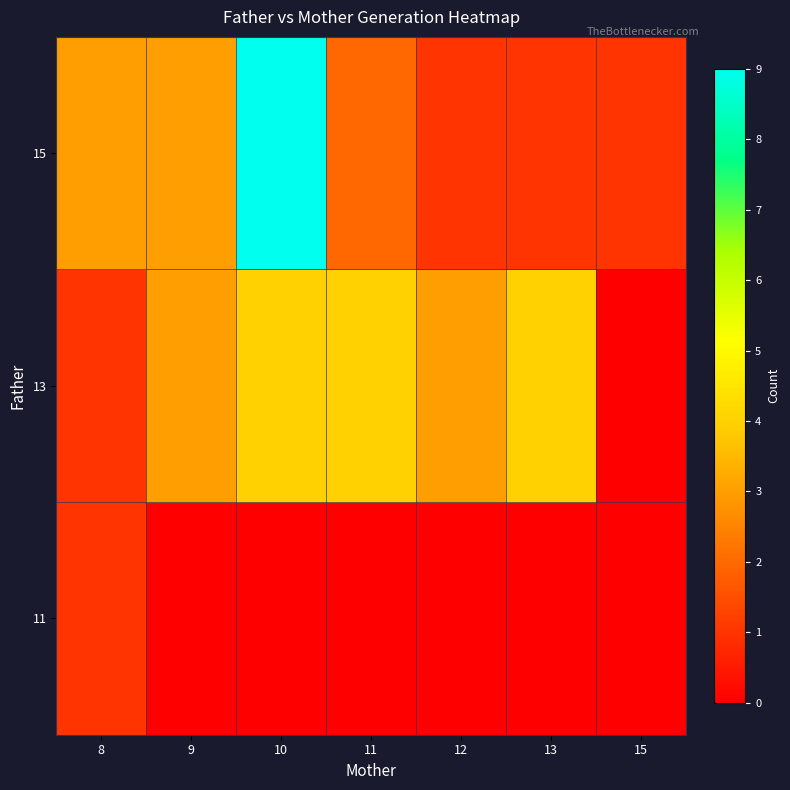

What is the difference between the highest and lowest values at 8?

2